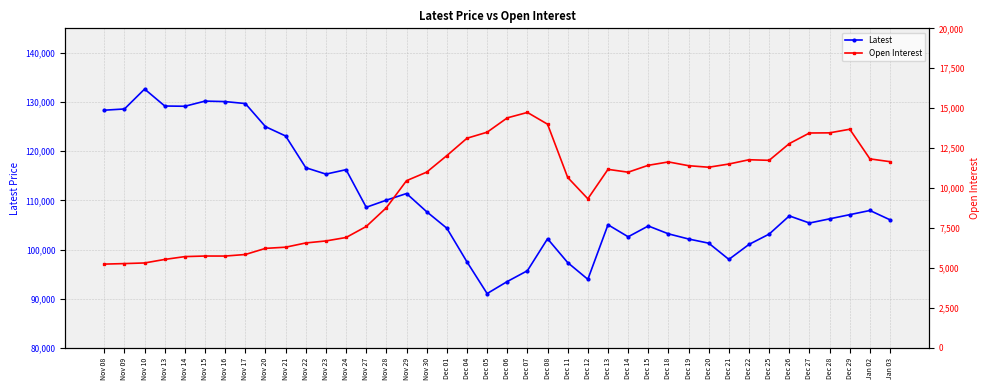

The Latest series shows 132650 at Nov 10. True or false?

True